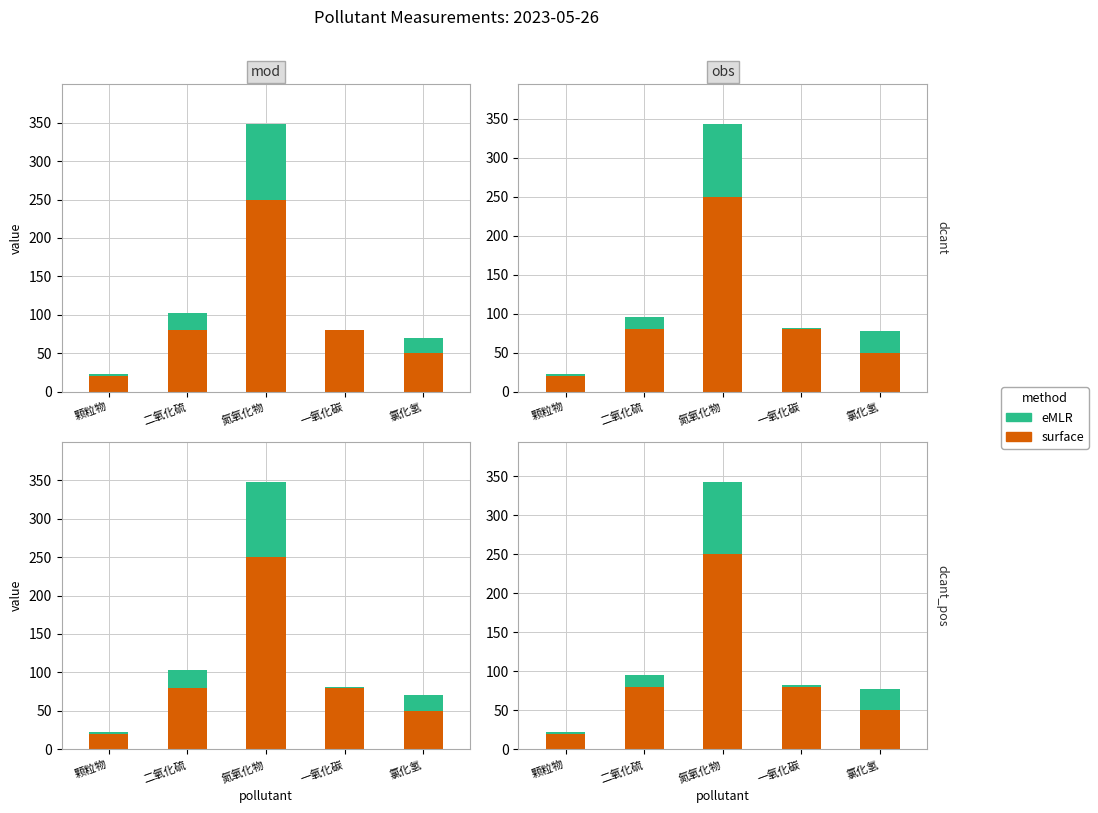

What is the spread (max minus min) of values at 一氧化碳?

77.9